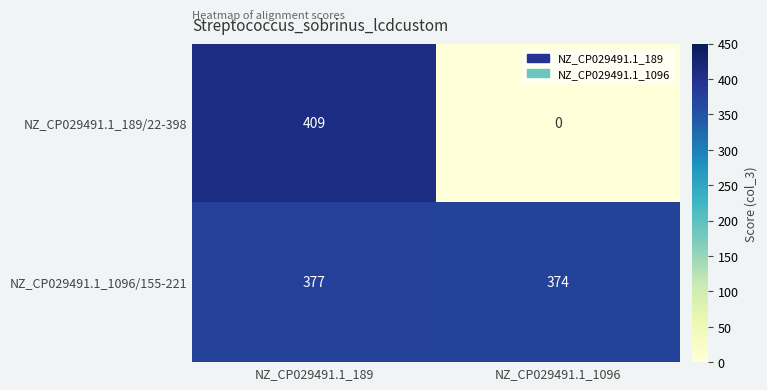

How many data points in NZ_CP029491.1_1096/155-221 are less than 377?

1